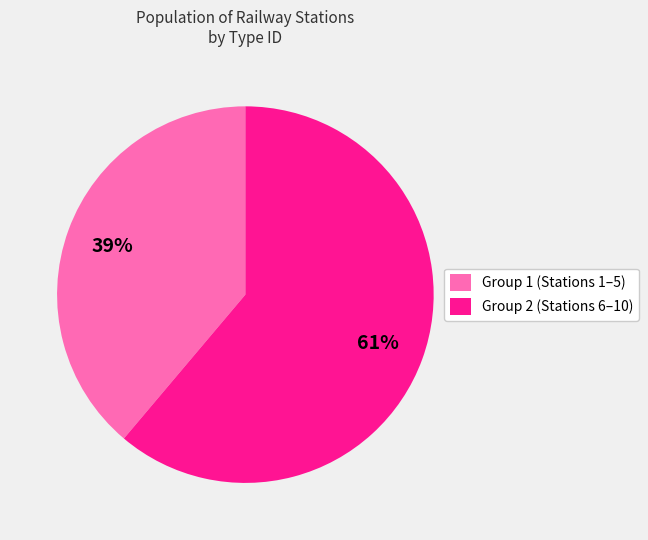

Rank the categories by value from highest to lowest.

Group 2 (Stations 6–10), Group 1 (Stations 1–5)